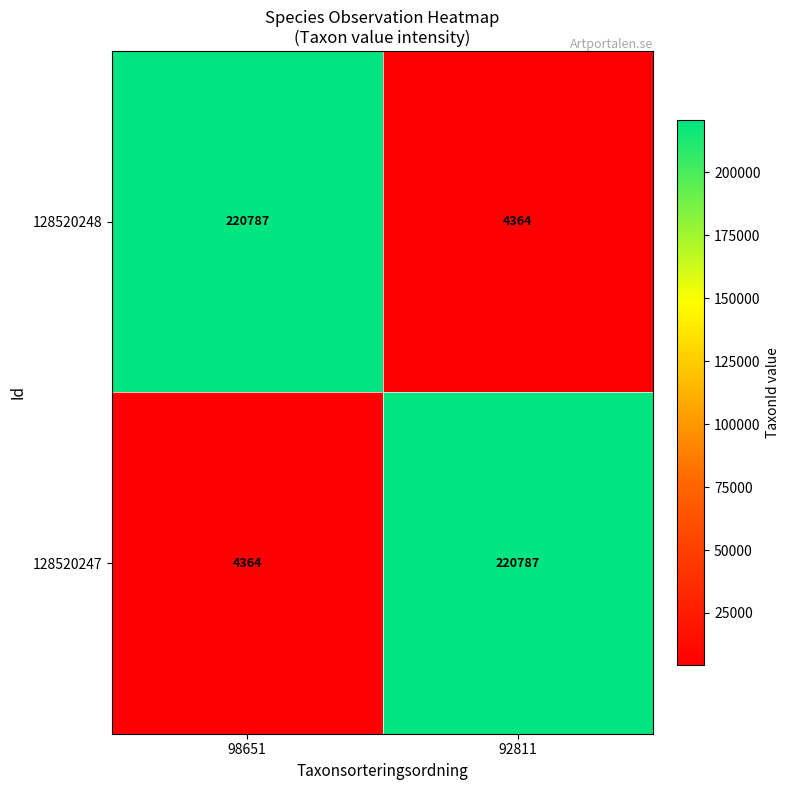

Is the value of 128520248 at 92811 greater than the value of 128520247 at 92811?

No